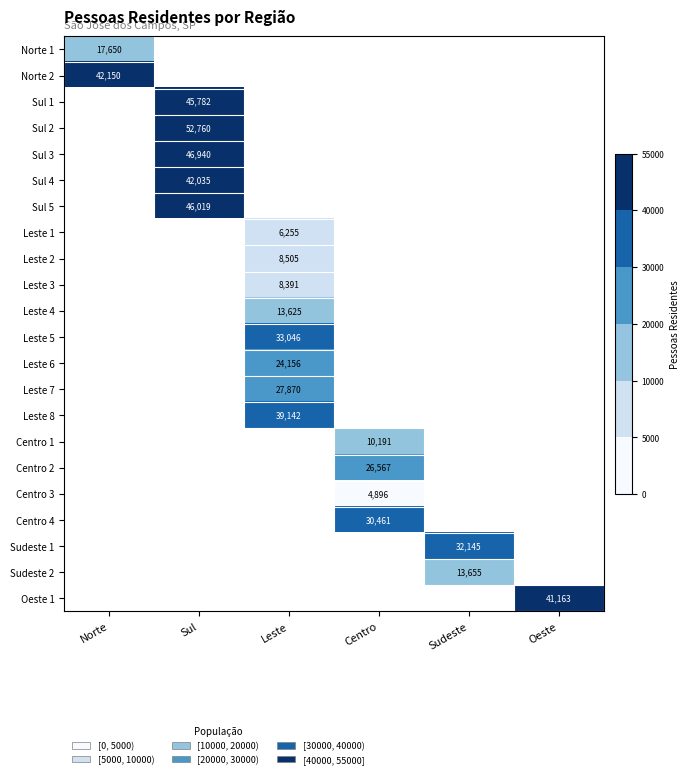

The value of Centro 2 at Centro is 26567. True or false?

True